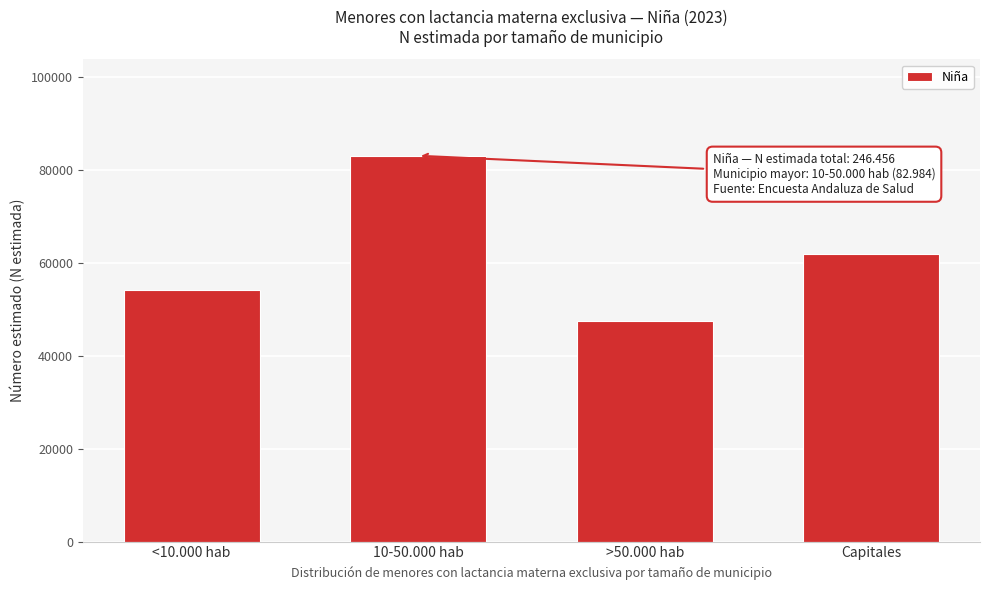

Reading left to right, transcribe all the data shown in this chart.

54193	82984	47475	61804